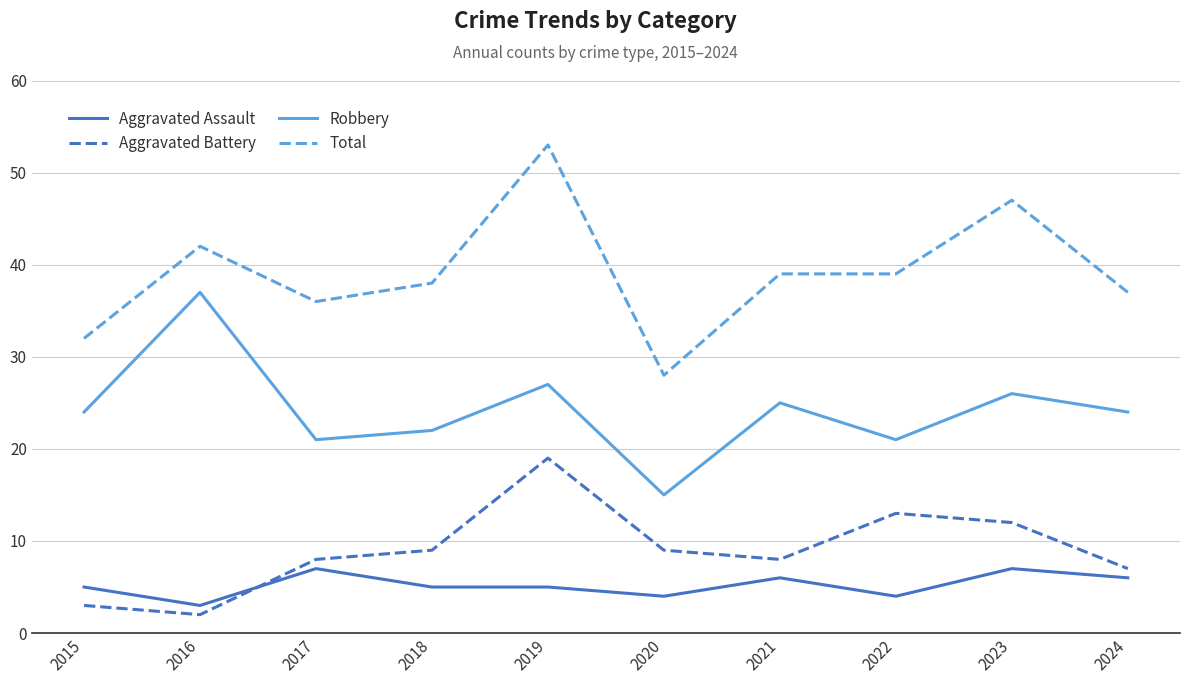

What is the difference between the second highest and minimum values in the Aggravated Battery series?

11